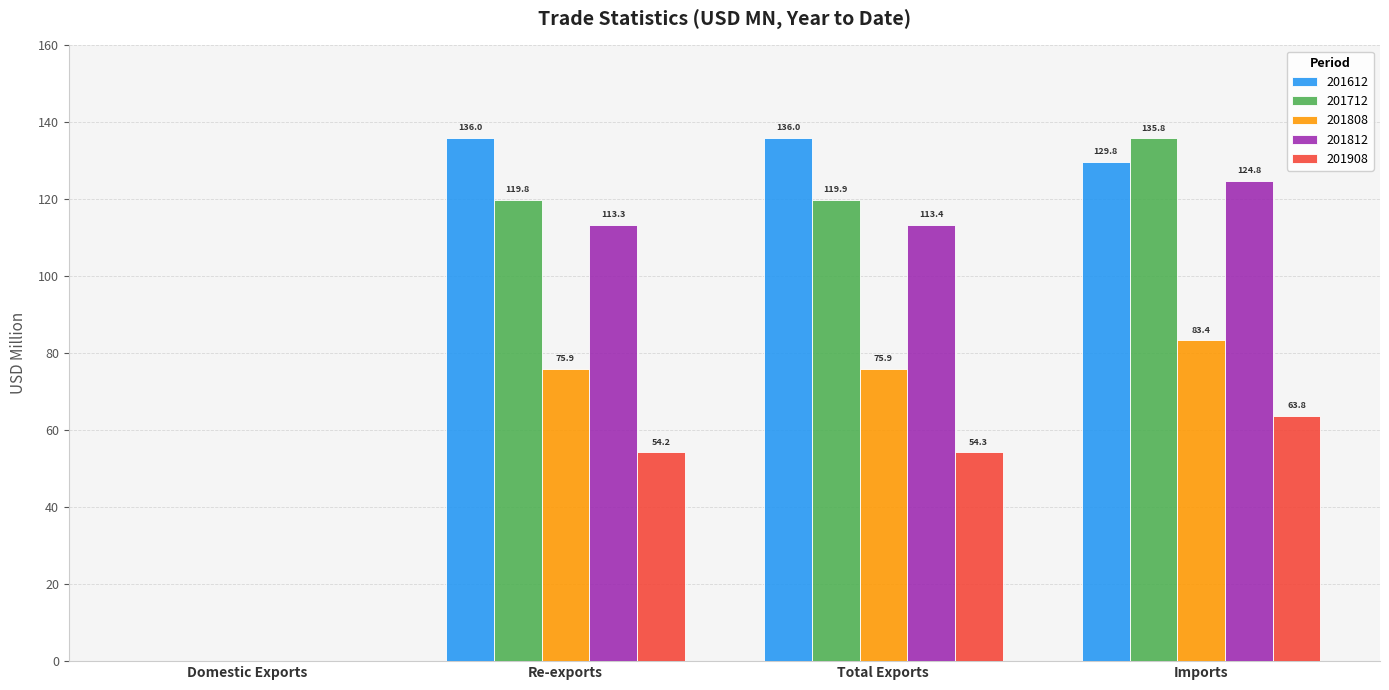

Between Domestic Exports and Re-exports, which series saw the biggest shift?

201612